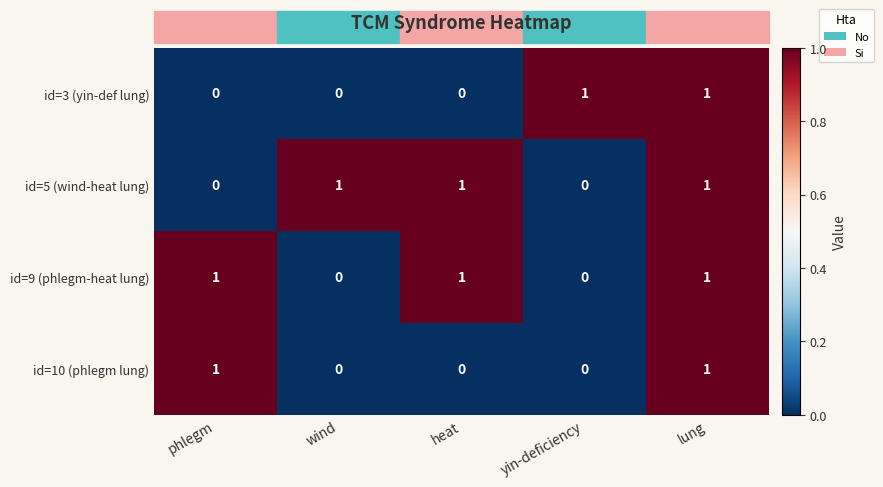

Count the id=5 (wind-heat lung) values in the range 0 to 1.

5